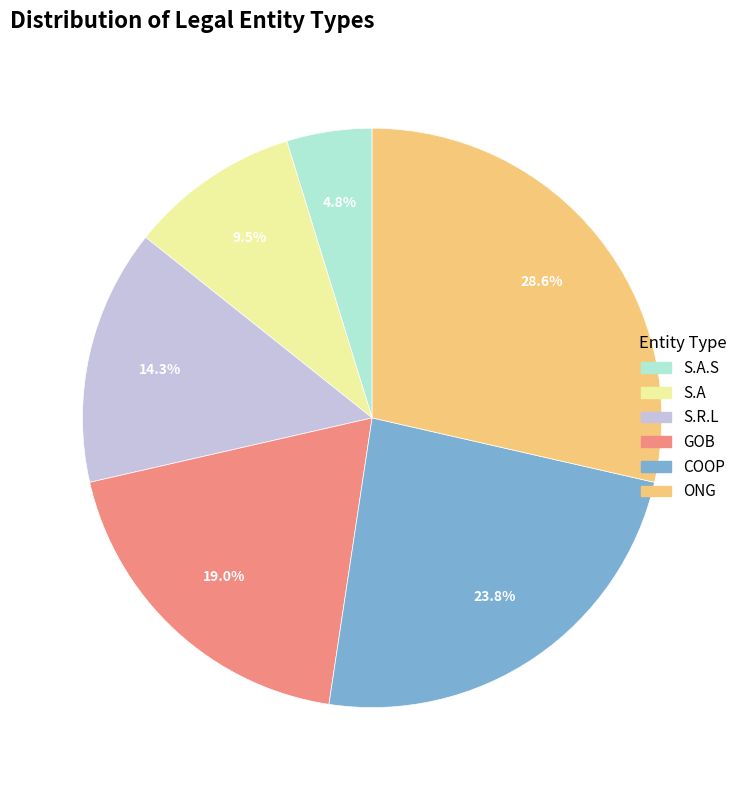

How many segments does this pie chart have?

6